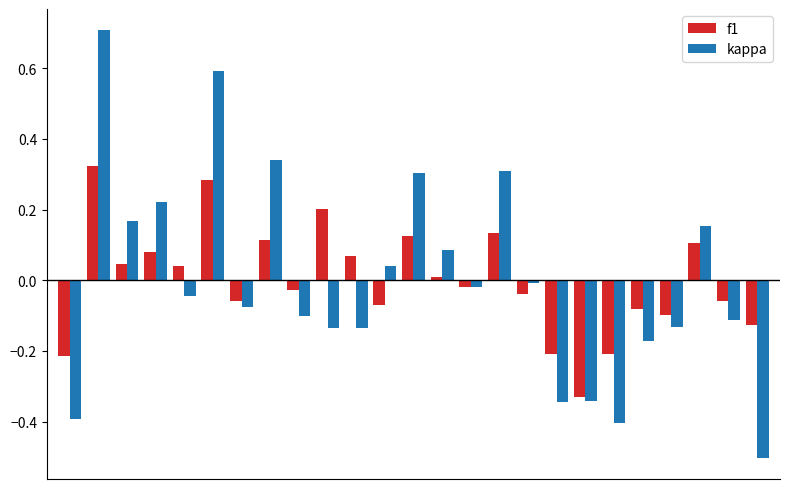

What is the maximum value shown in the chart?

0.7